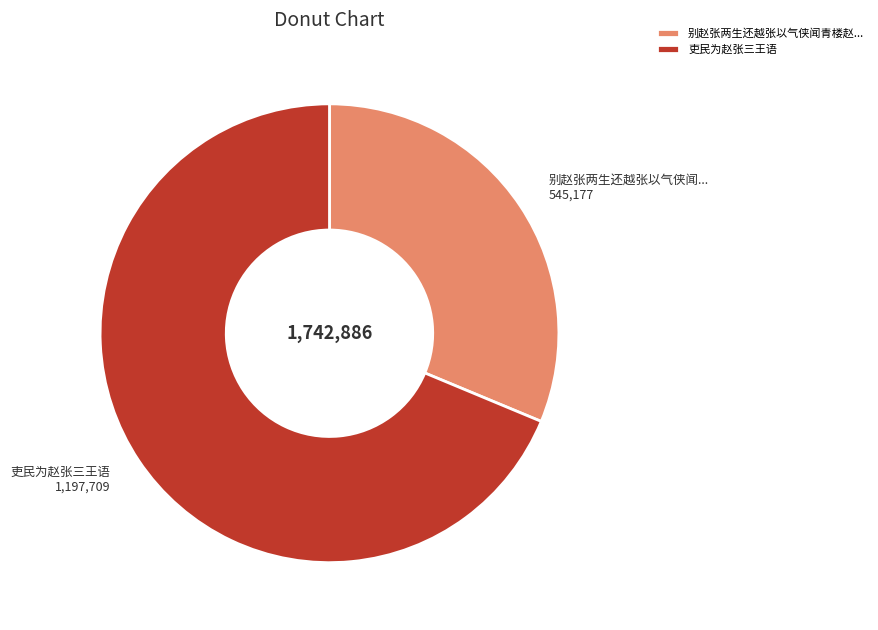

True or false: 吏民为赵张三王语 accounts for 62% of the total.

False